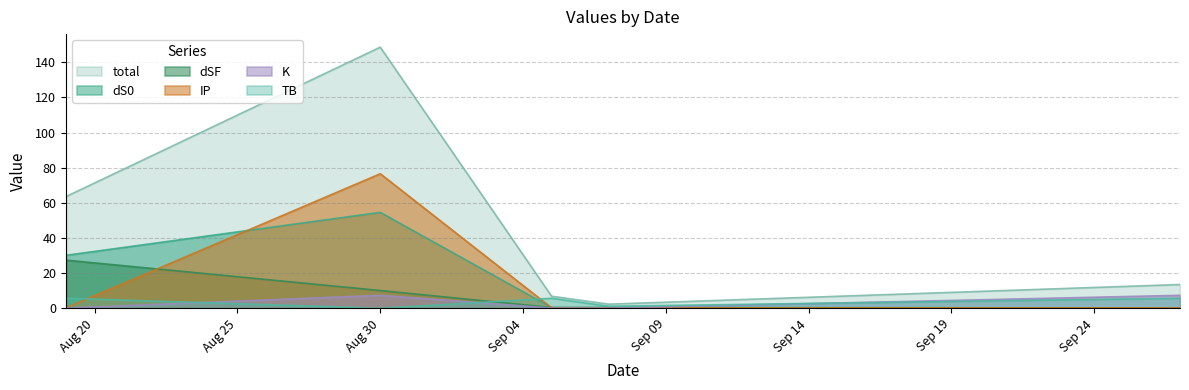

What is the value of the K point at the 4th from the left?

0.1